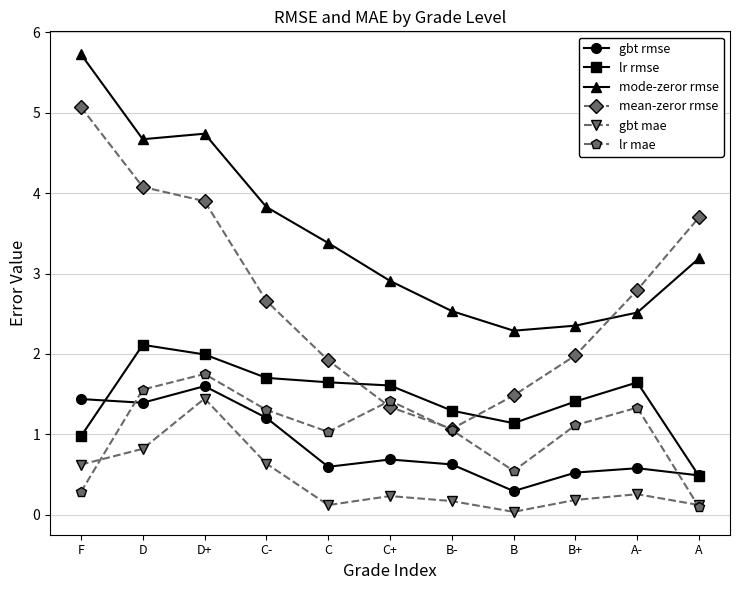

What is the difference between the maximum and minimum values in the lr rmse series?

1.6